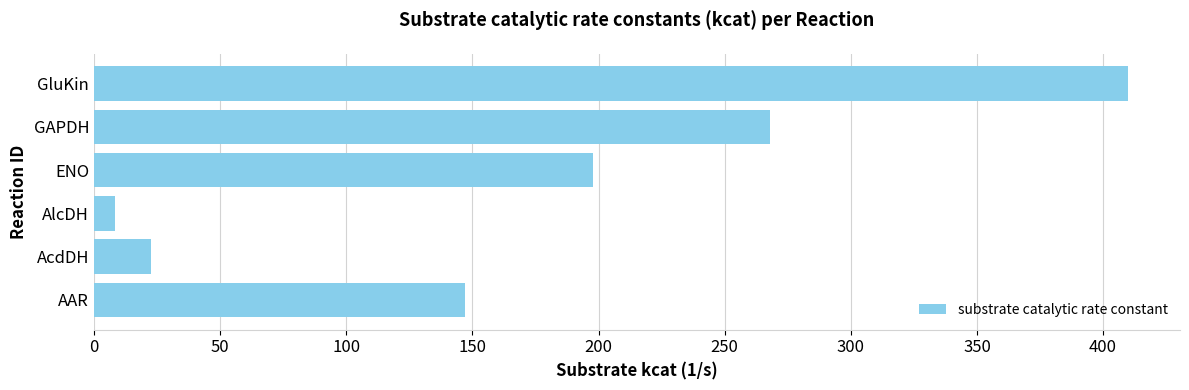

Which category has the lowest value across all series?

AlcDH